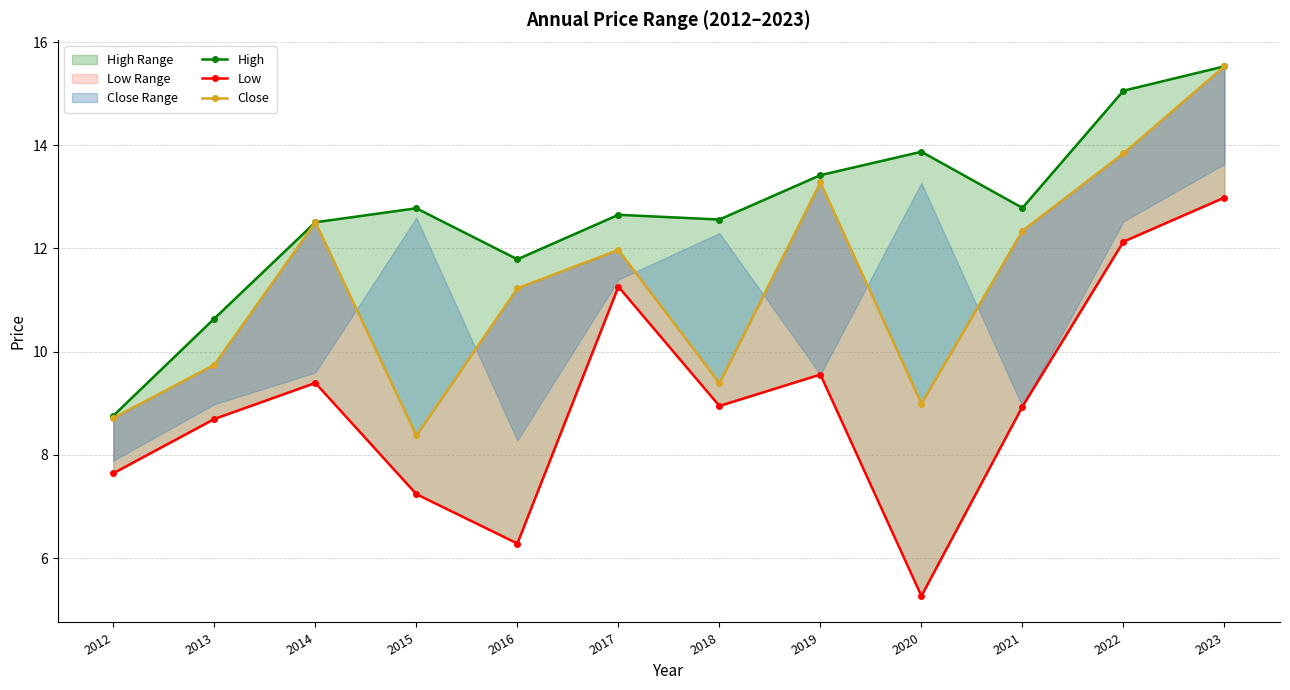

Which series changed the most between 2016 and 2019?

Low